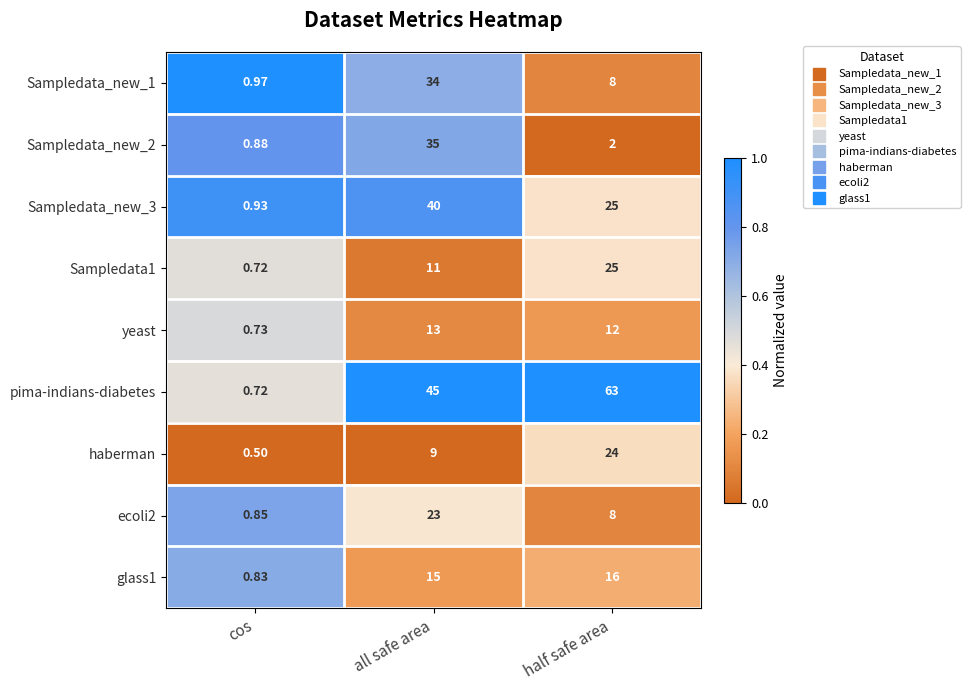

At which label does pima-indians-diabetes reach its peak?

half safe area